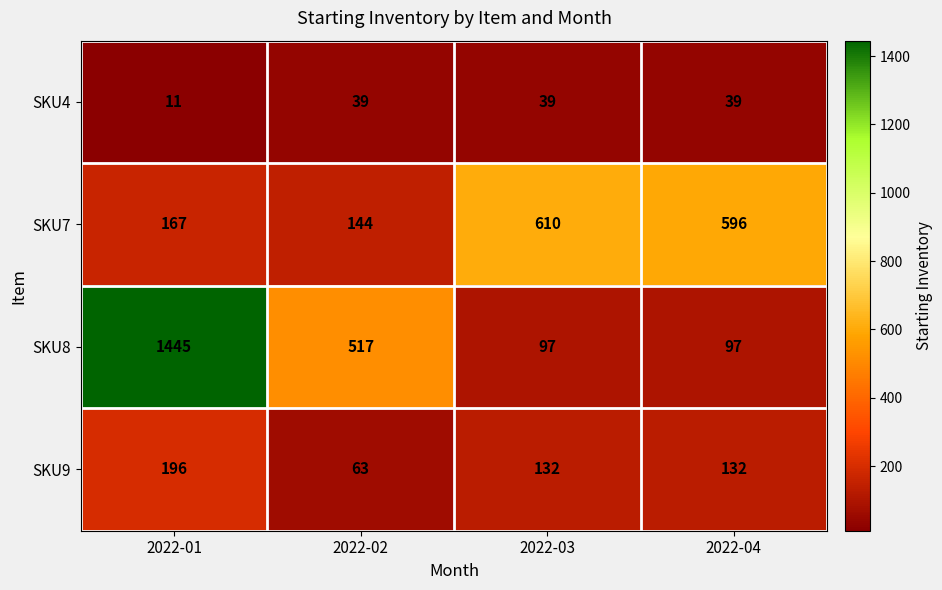

The SKU8 series shows 169 at 2022-03. True or false?

False